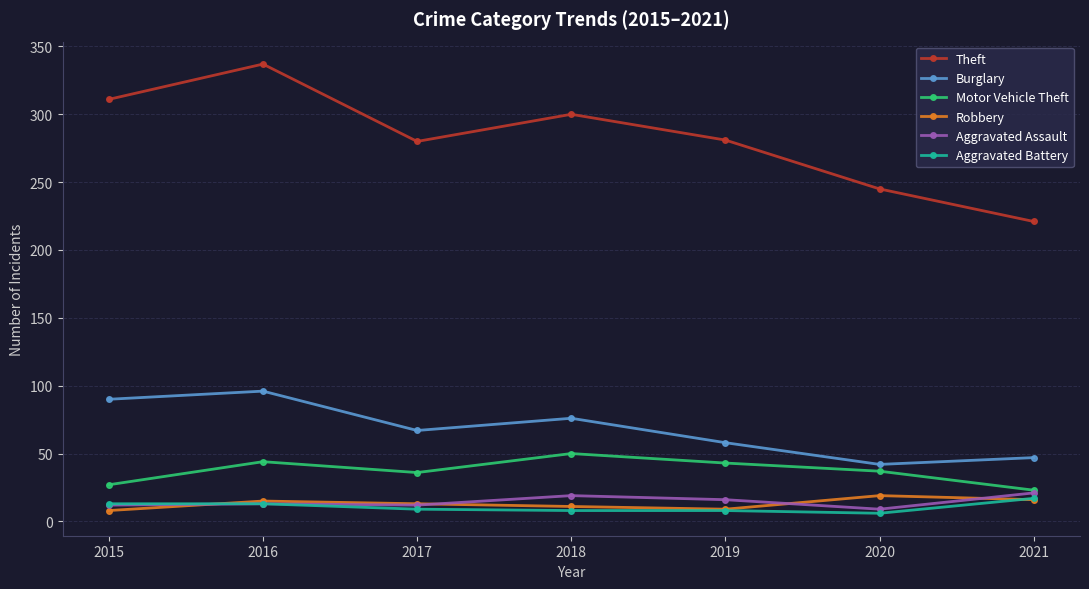

Which series has the largest range (max minus min)?

Theft